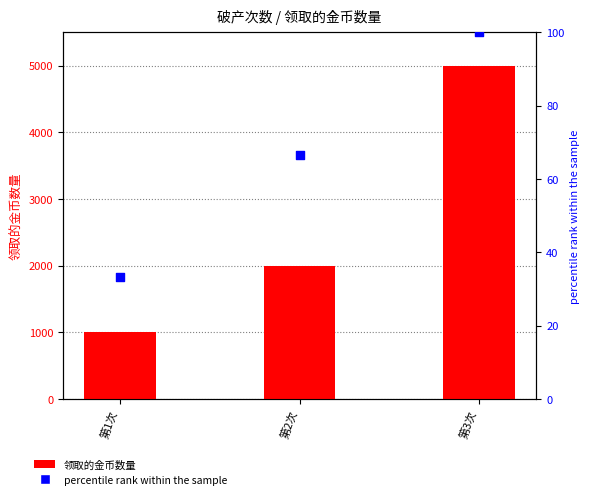

Which series contains the highest Y value?

领取的金币数量